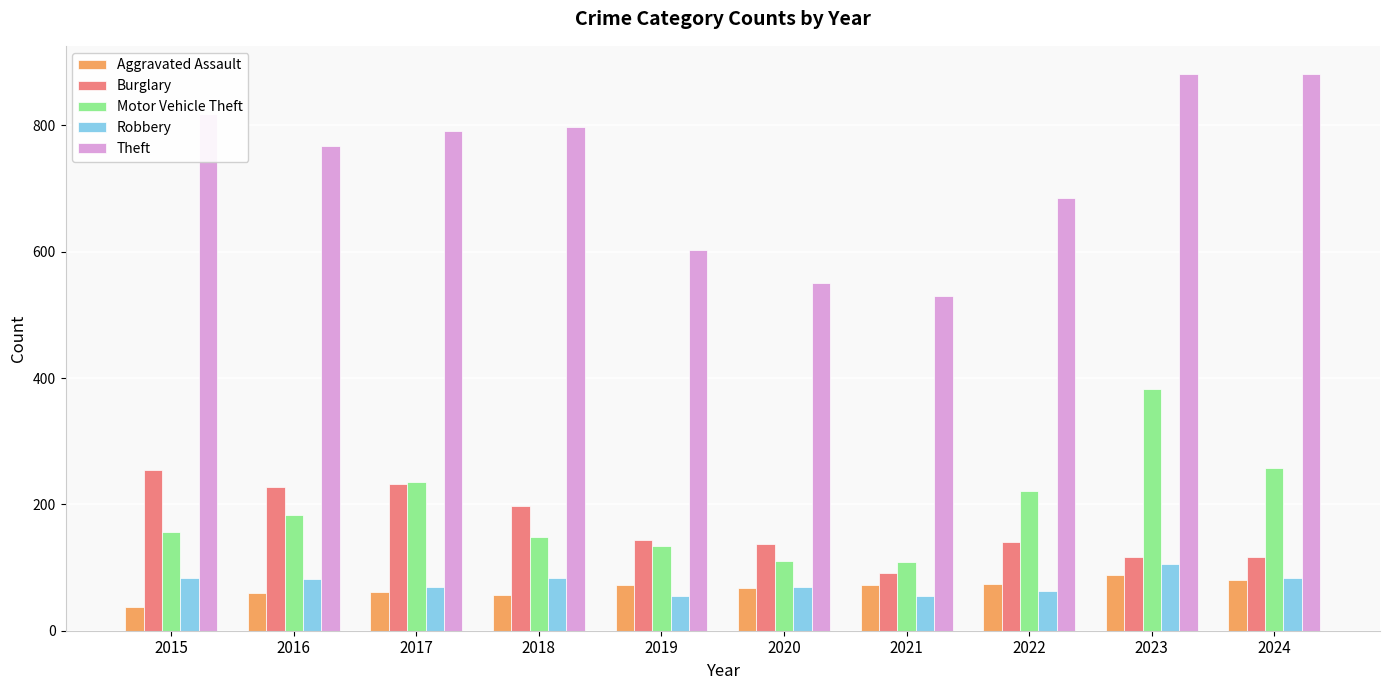

What is the difference between the Motor Vehicle Theft values at 2024 and 2015?

102